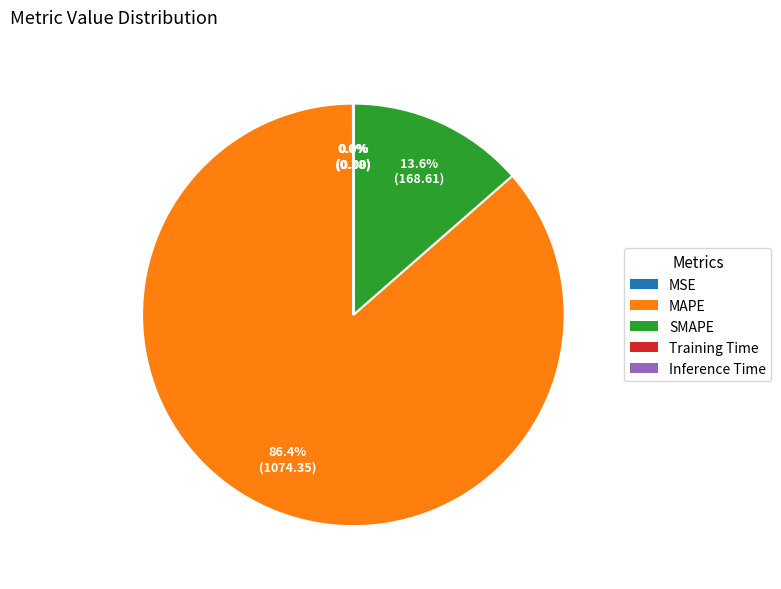

Is there any slice that represents more than half of the pie?

Yes